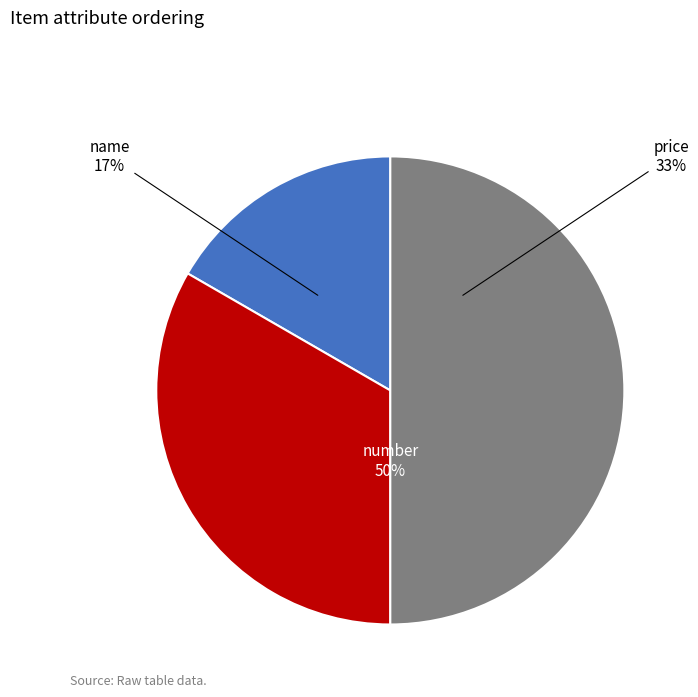

Which has a higher value, number or name?

number